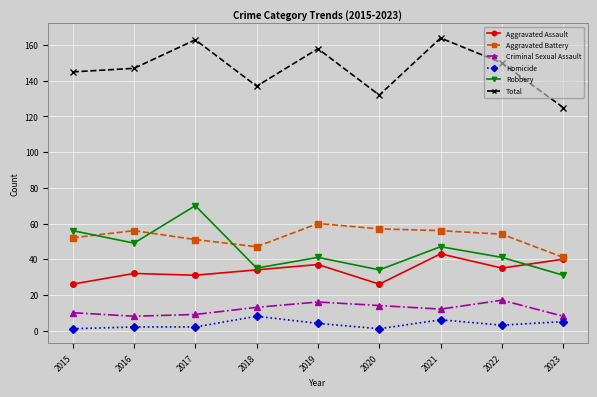

What are all the series names shown in the legend?

Aggravated Assault, Aggravated Battery, Criminal Sexual Assault, Homicide, Robbery, Total